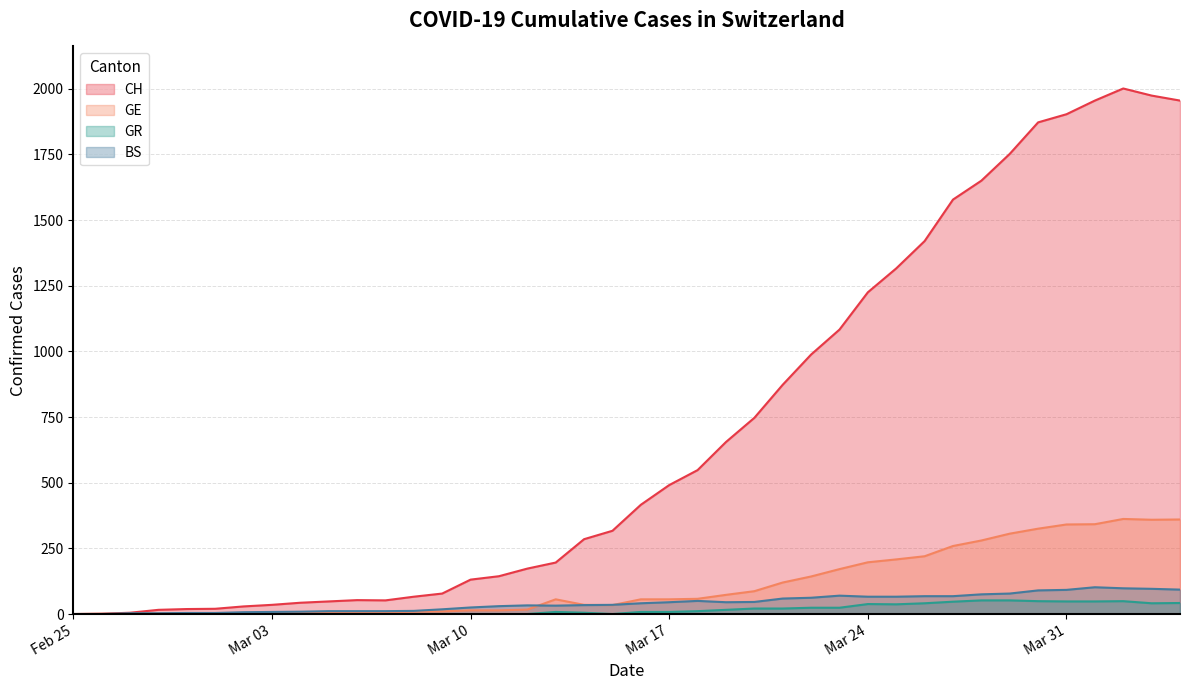

How many lines are shown in the chart?

4